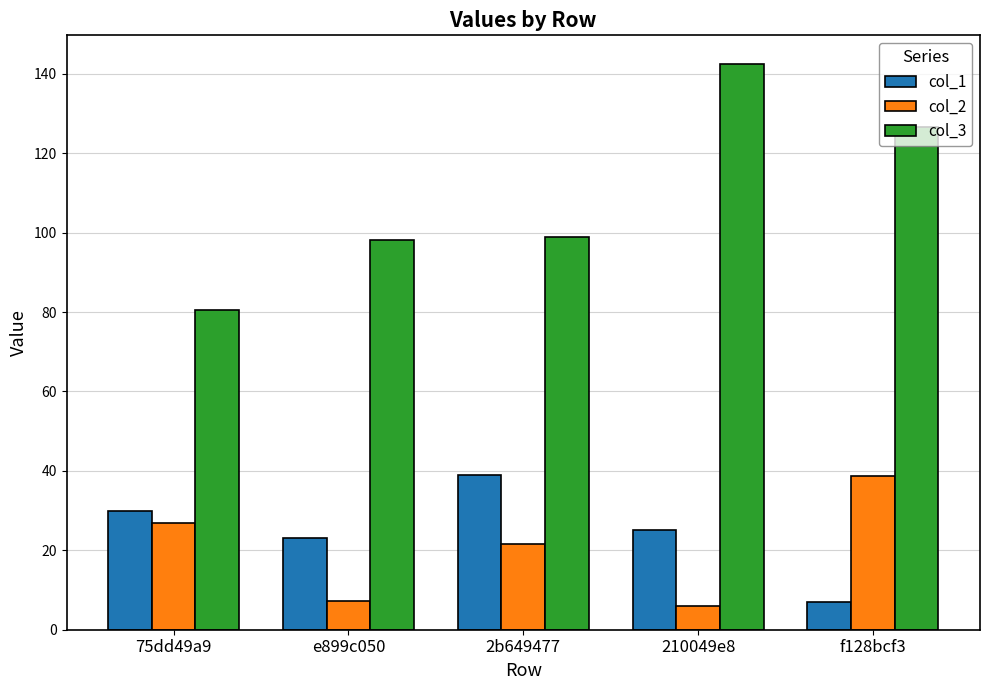

What position from the left is 75dd49a9?

1